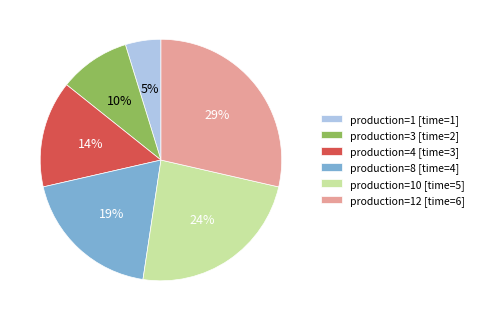

To the nearest percent, what is the difference between the production=10 [time=5] and production=8 [time=4] slice percentages?

5%